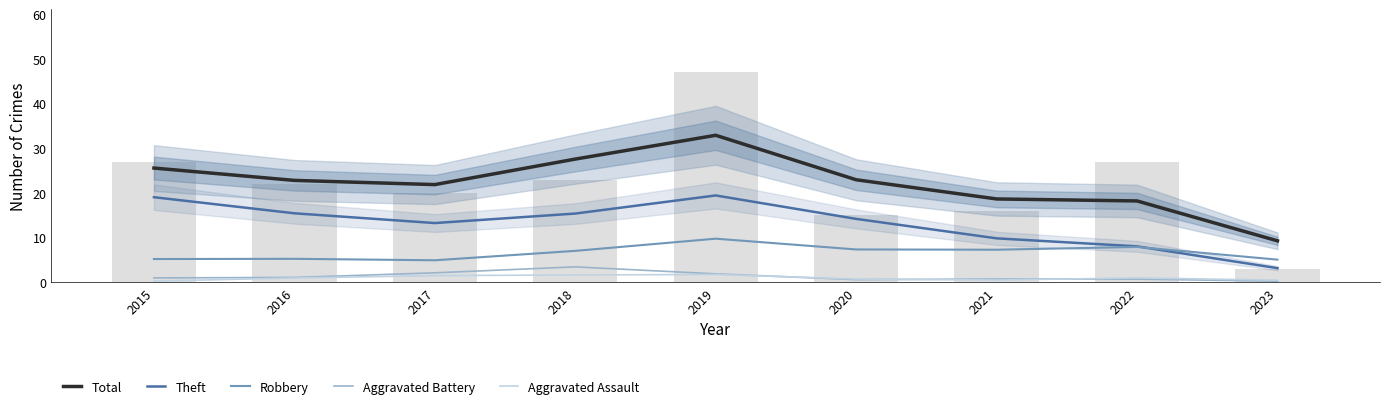

Which series has the largest total across all categories?

Total